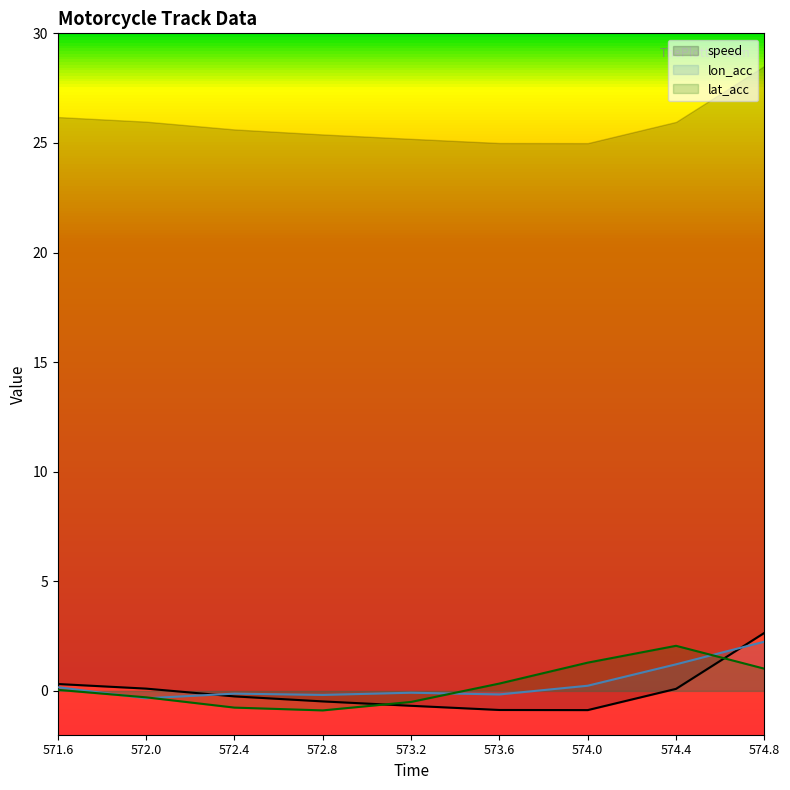

How many times do lon_acc and speed cross each other?

2